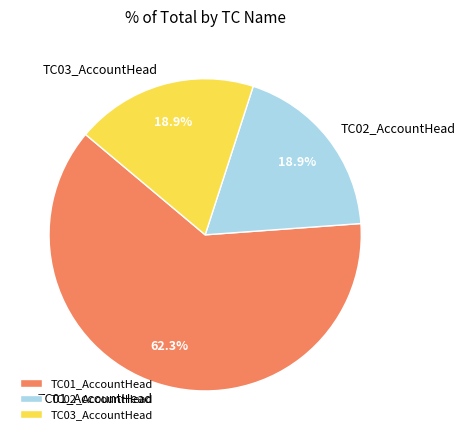

Approximately how many times larger is the value at TC03_AccountHead compared to TC02_AccountHead?

1.0